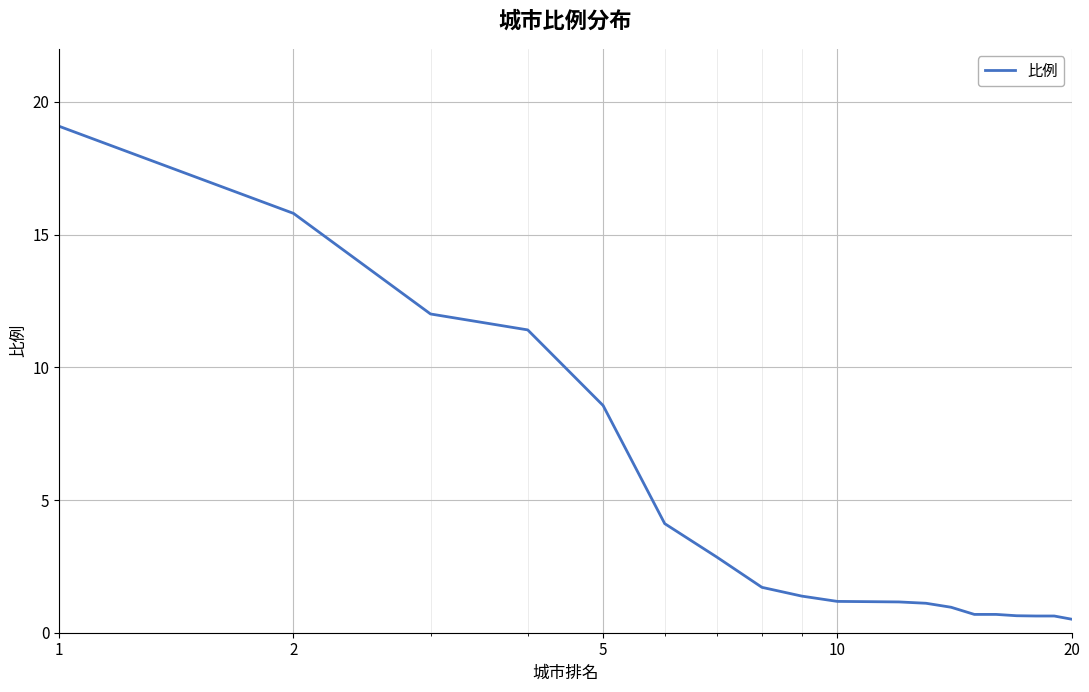

What is the greatest value displayed?

19.1